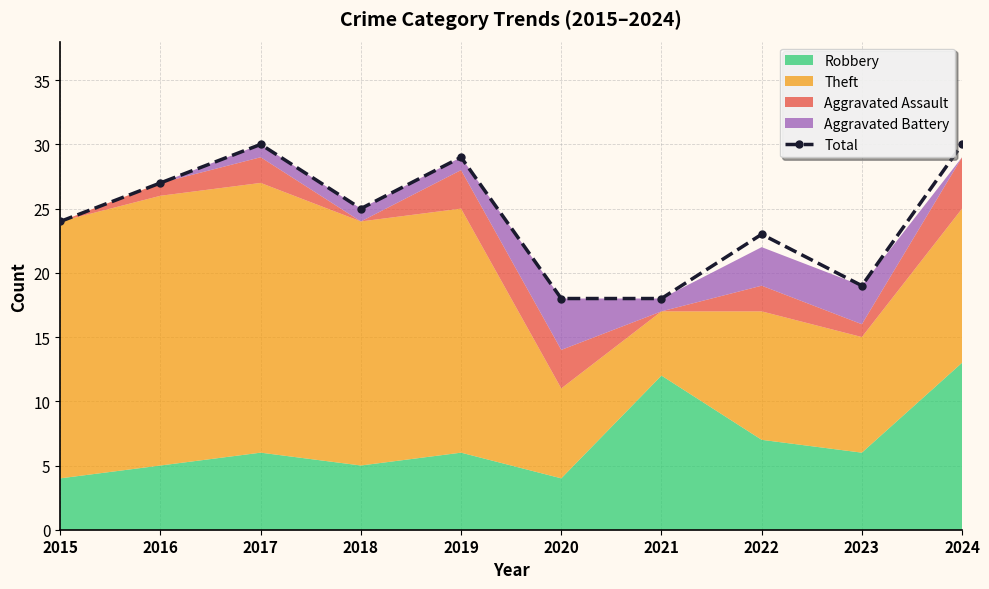

What is the sum of all values?

243